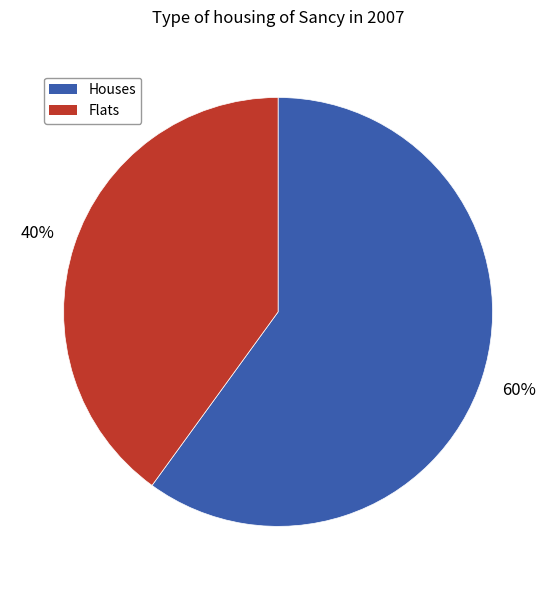

Is there any slice that represents more than half of the pie?

Yes